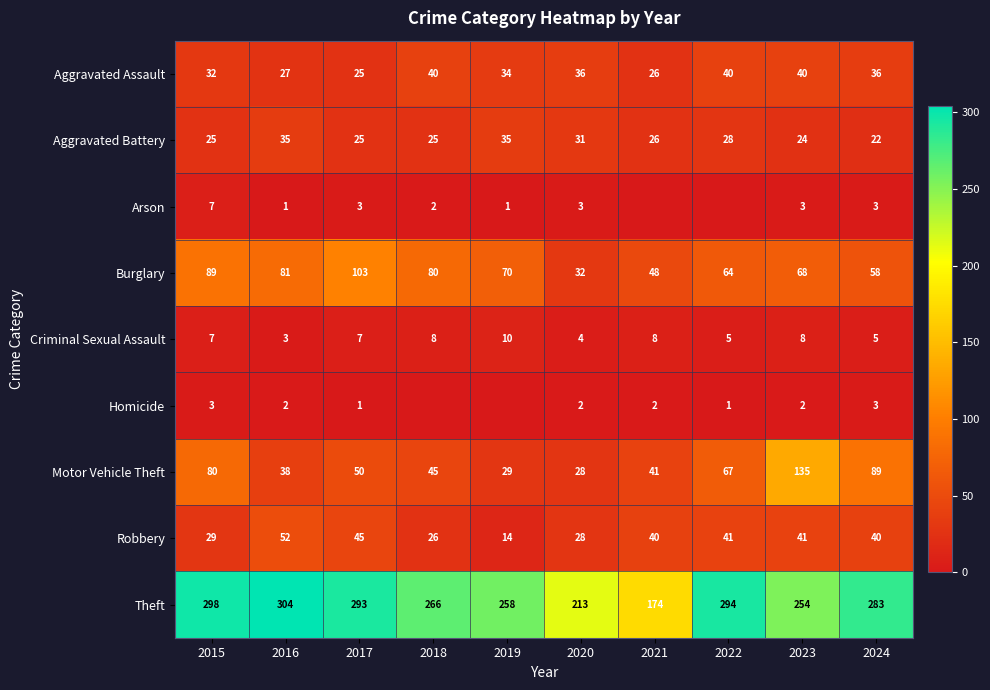

What is the spread (max minus min) of values at 2021?

174